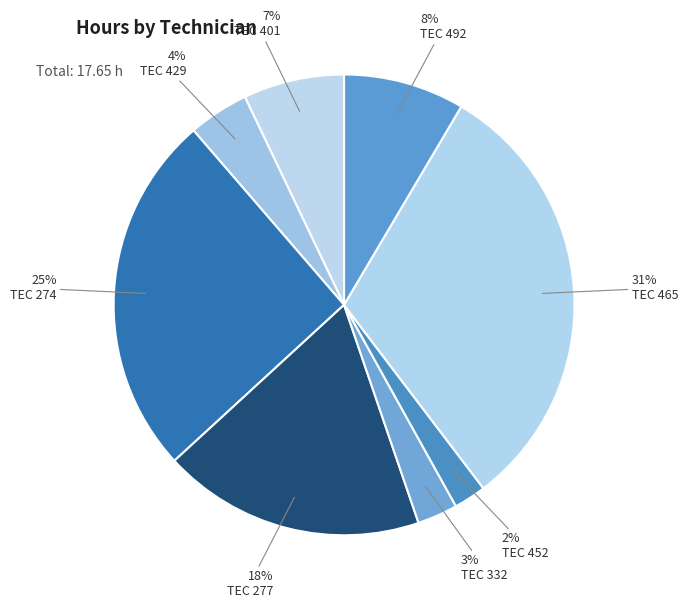

Count the number of slices in the pie.

8